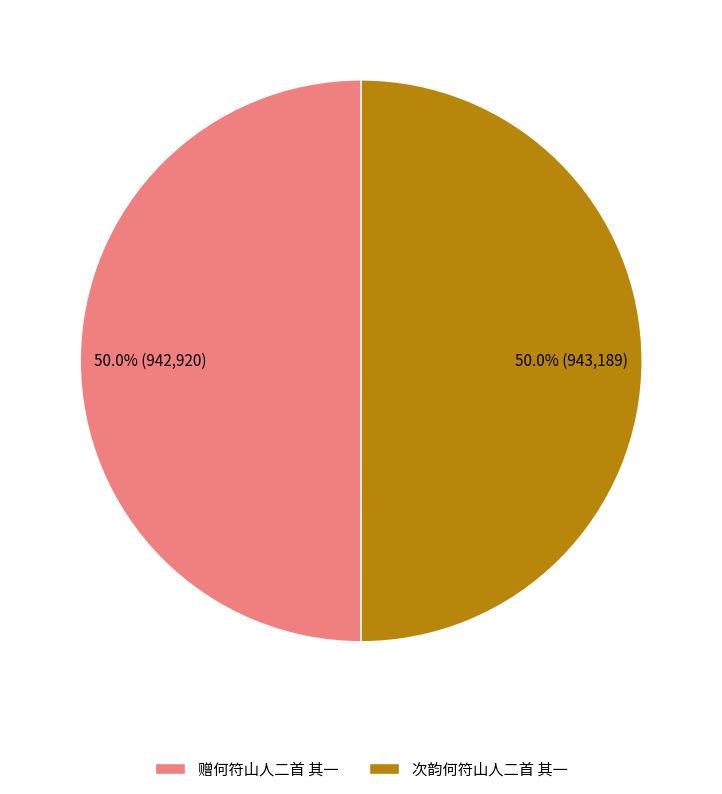

Approximately how many times larger is the value at 次韵何符山人二首 其一 compared to 赠何符山人二首 其一?

1.0